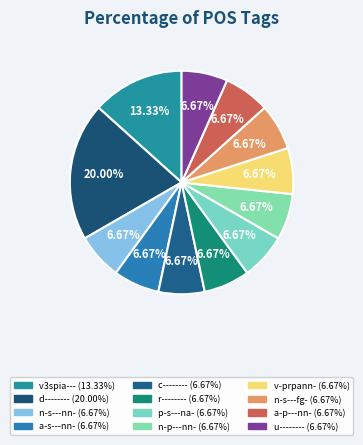

Do n-s---fg- and v3spia--- together represent more than half of the pie?

No